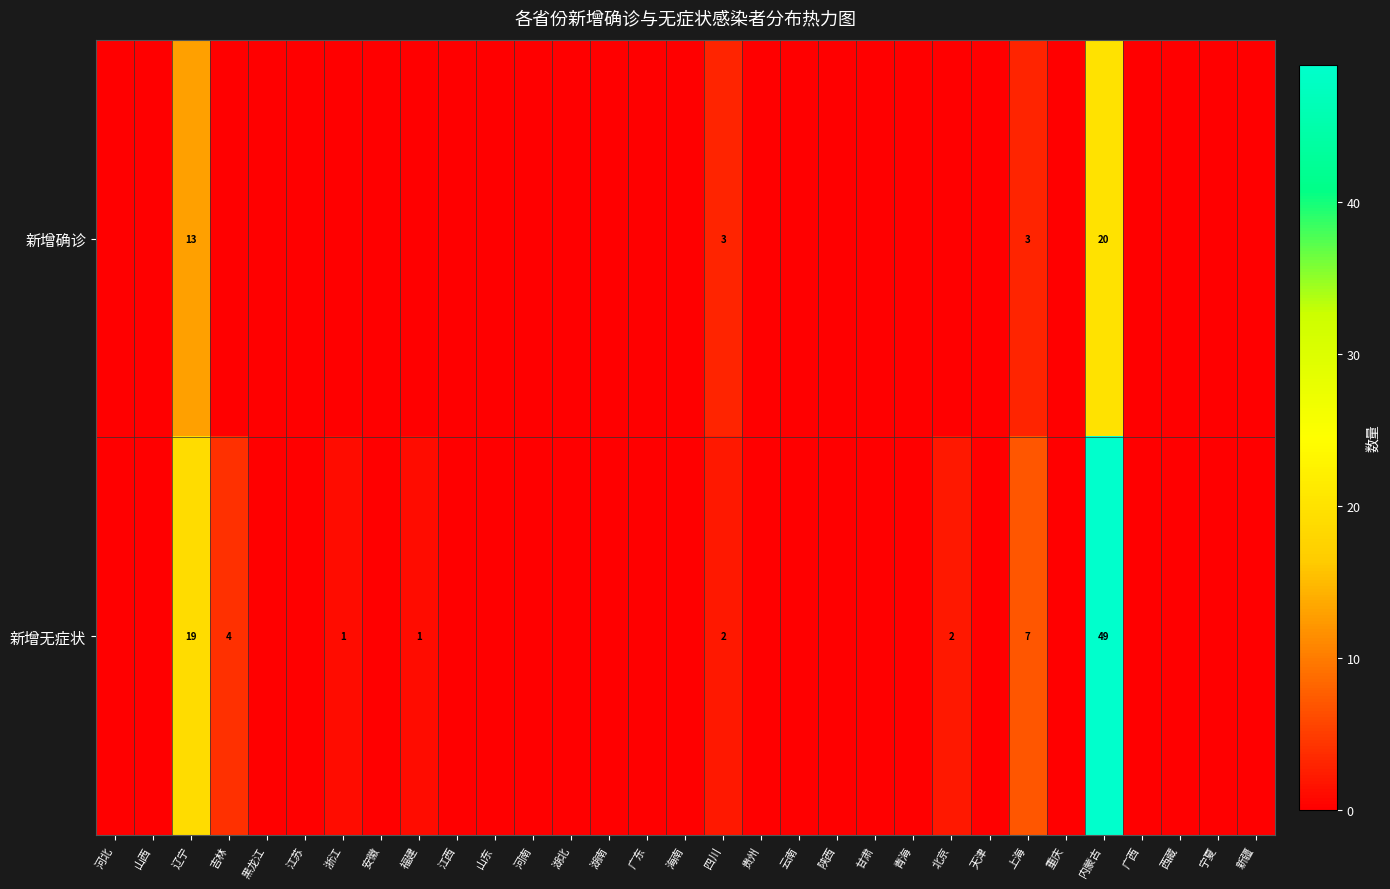

Rank the series by their maximum value, from highest to lowest.

新增无症状, 新增确诊